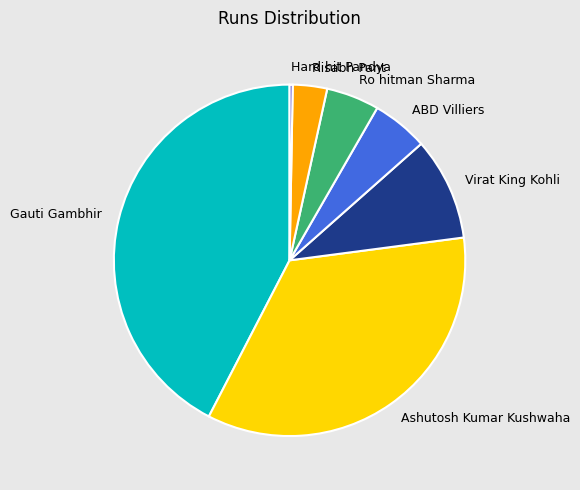

How many segments does this pie chart have?

7